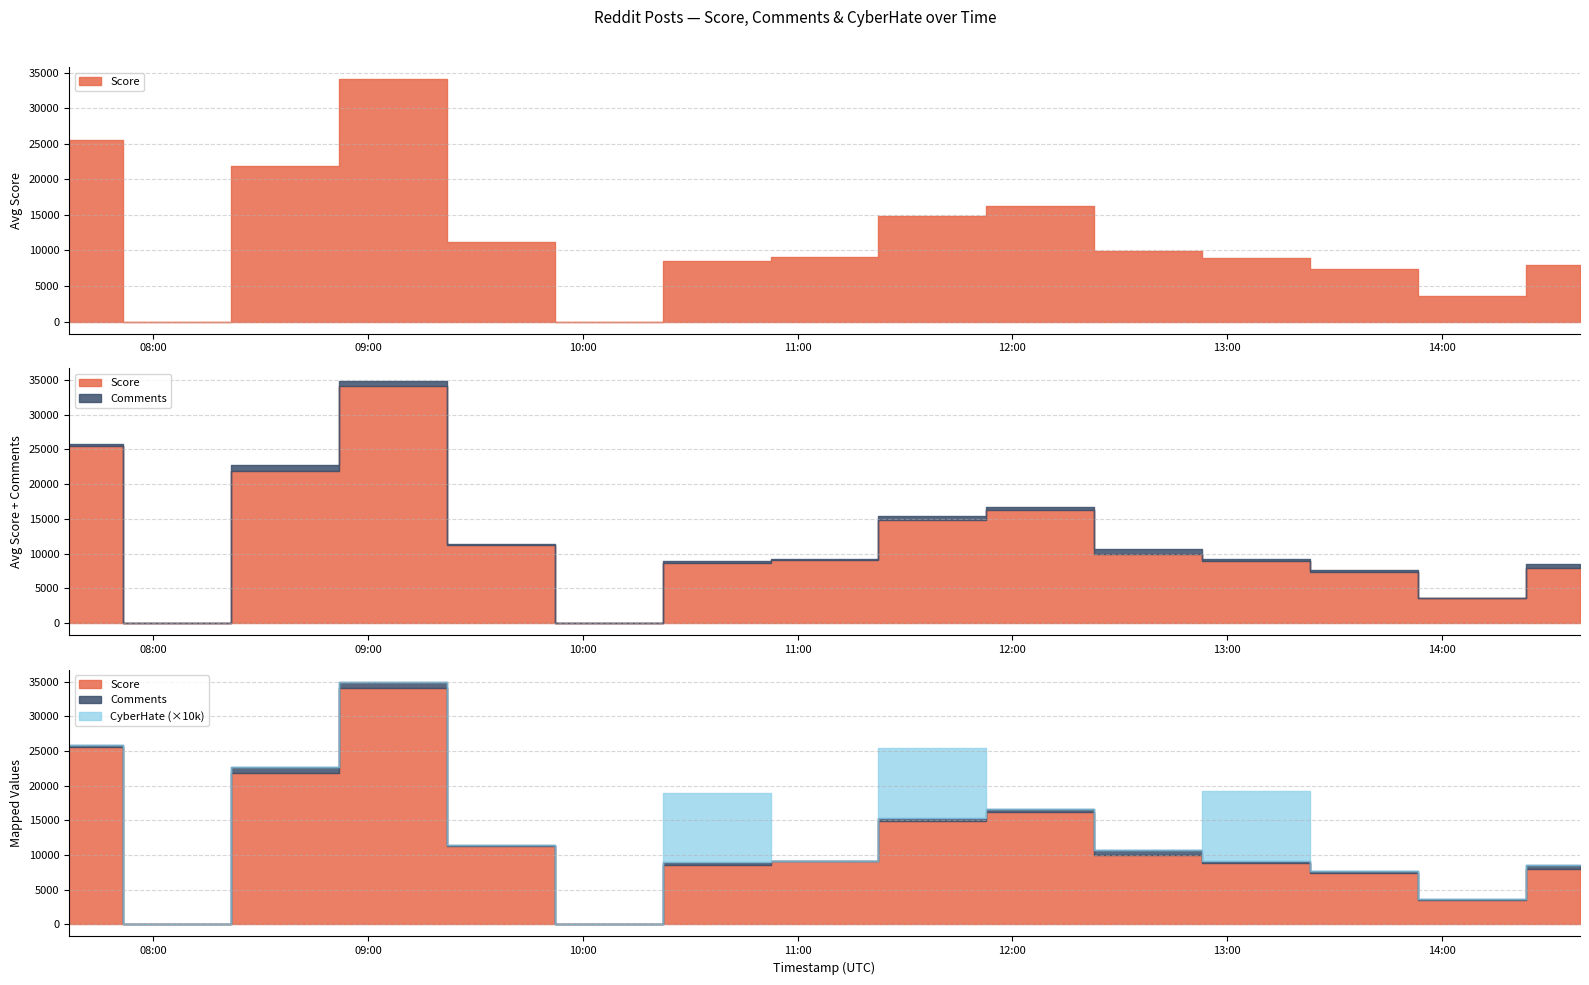

What is the difference between the Comments values at 11 and 13?

124